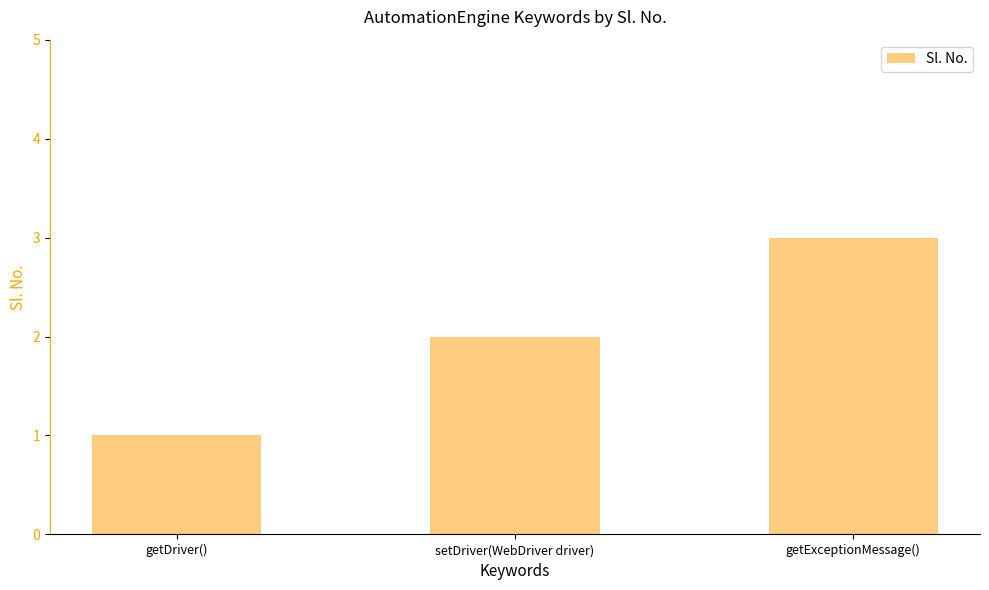

Which has a higher value, getDriver() or getExceptionMessage()?

getExceptionMessage()